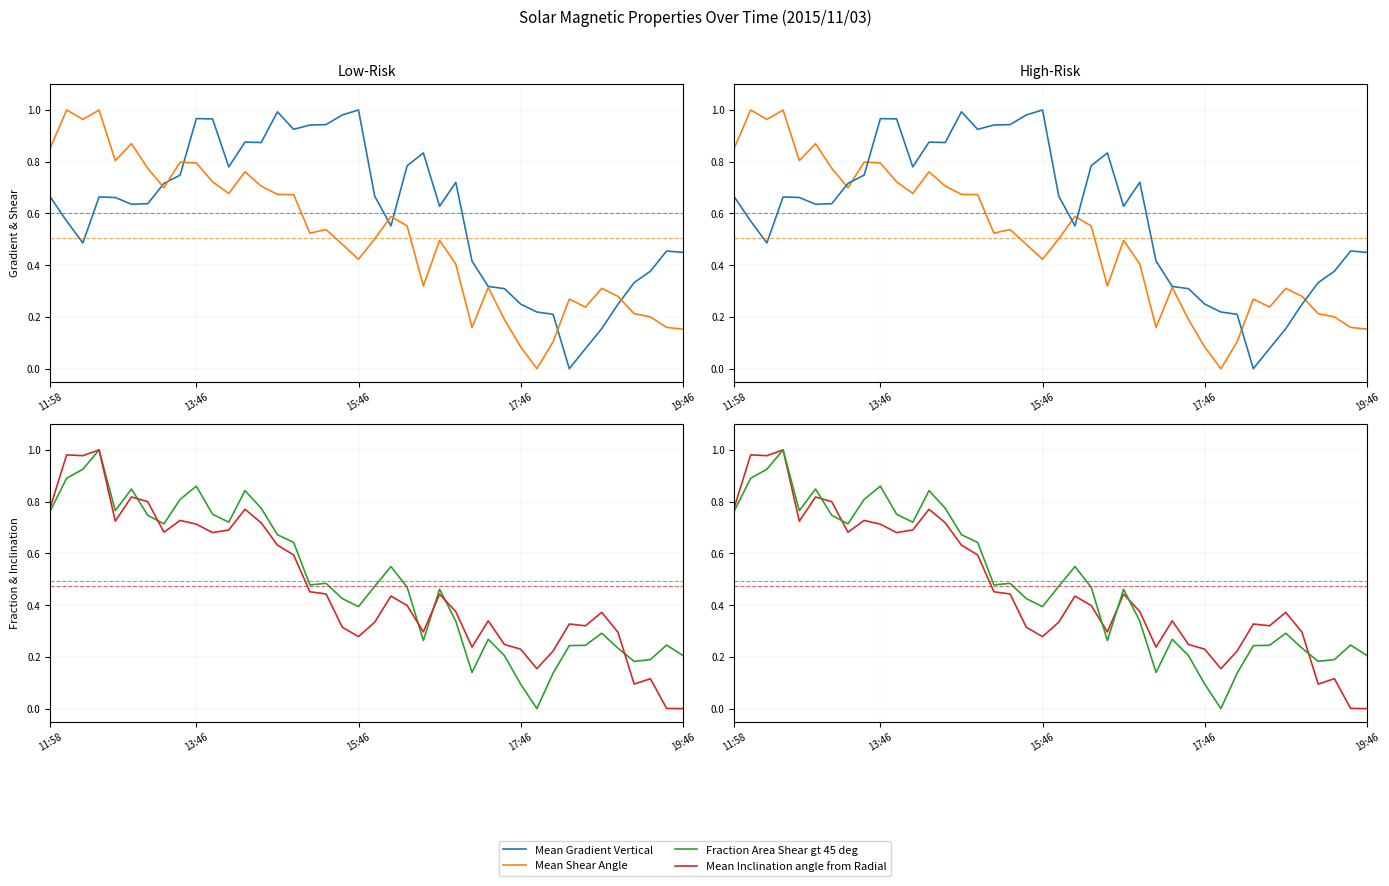

After their last crossing, which series has the higher values: Mean Shear Angle or Mean Inclination angle from Radial?

Mean Shear Angle